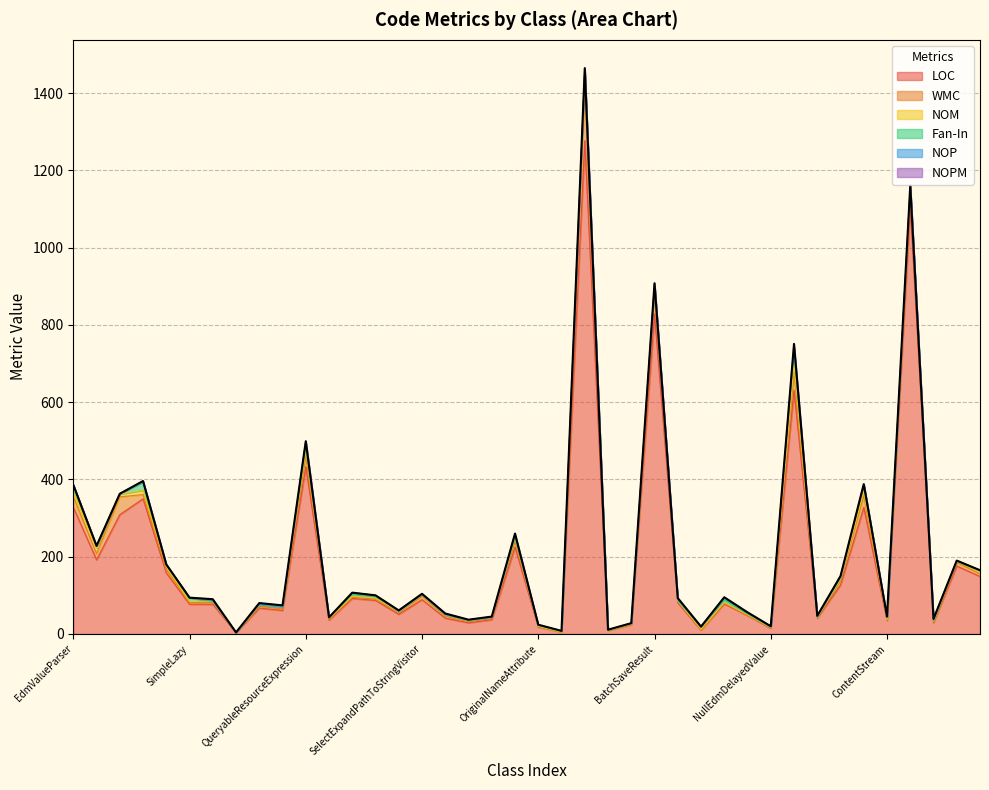

What is the difference between the maximum and minimum values in the Fan-In series?

38